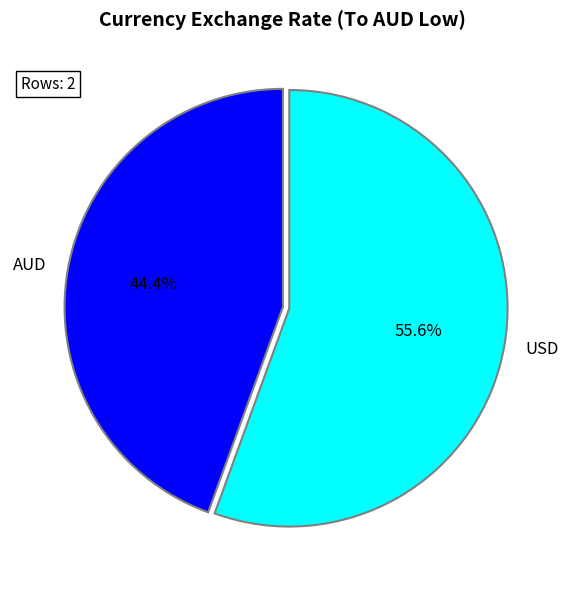

What percentage do USD and AUD together represent?

100.0%